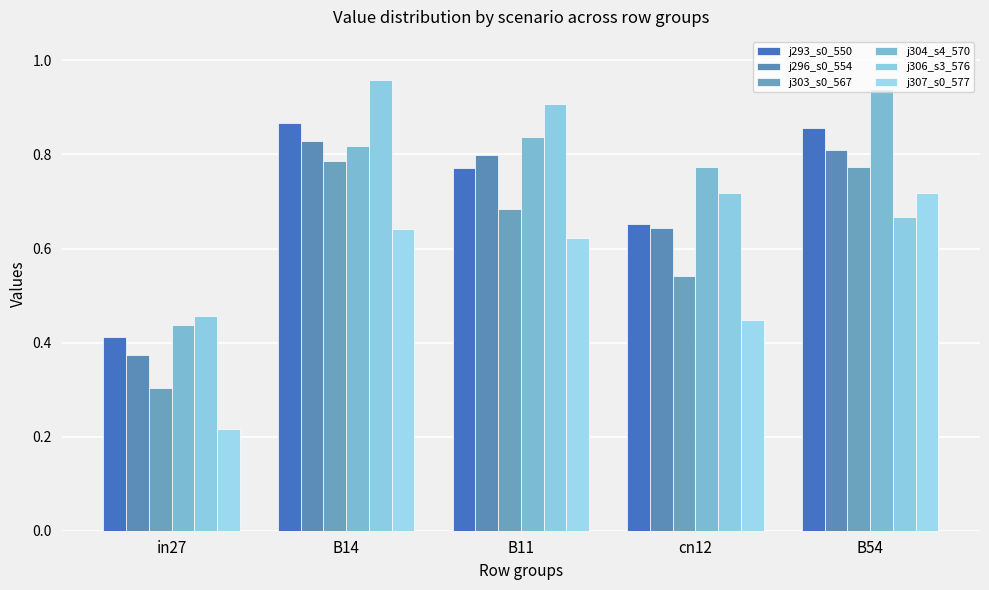

Where is j293_s0_550 nearest to the value 0?

in27